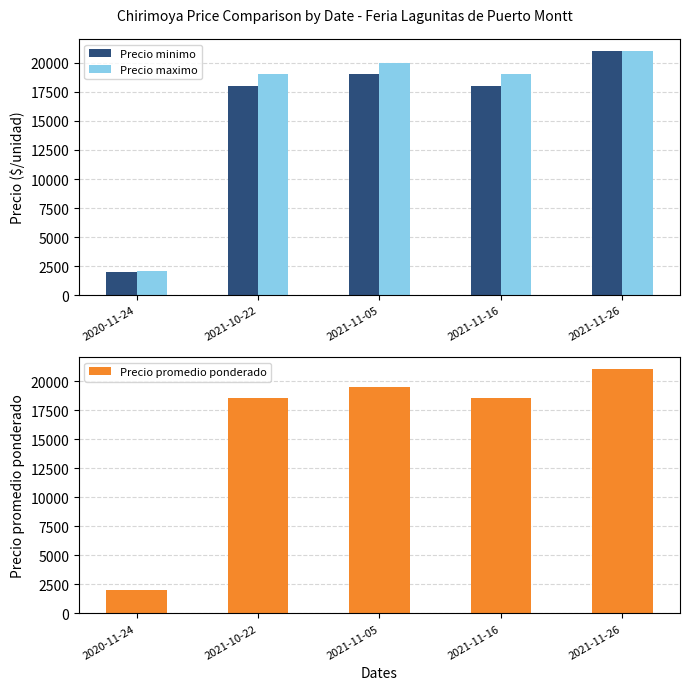

At which category is the sum across all series the highest?

2021-11-26